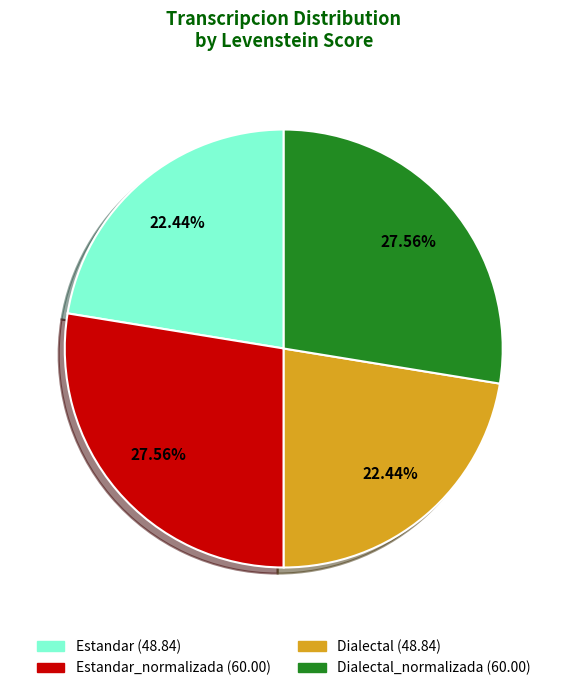

Does any single category account for the majority?

No